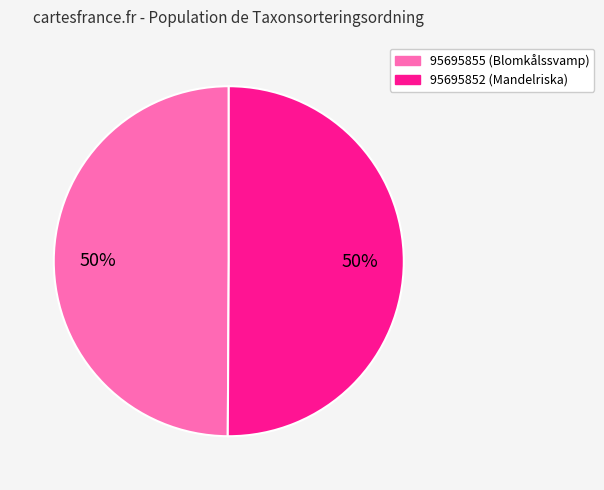

What is the ratio of the value at 95695852 to the value at 95695855?

1.0